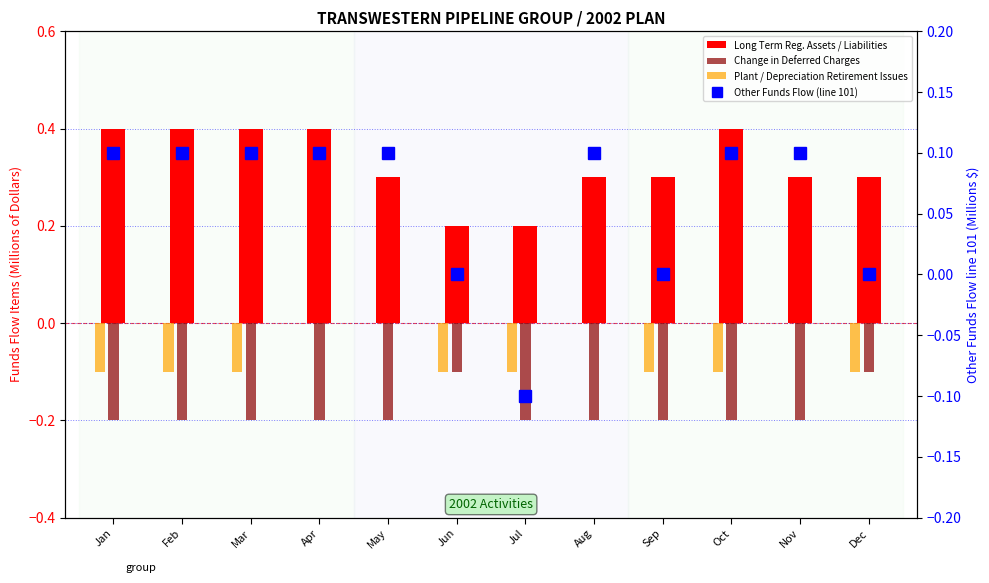

What value does the Long Term Reg. Assets / Liabilities series have at Jan?

0.4